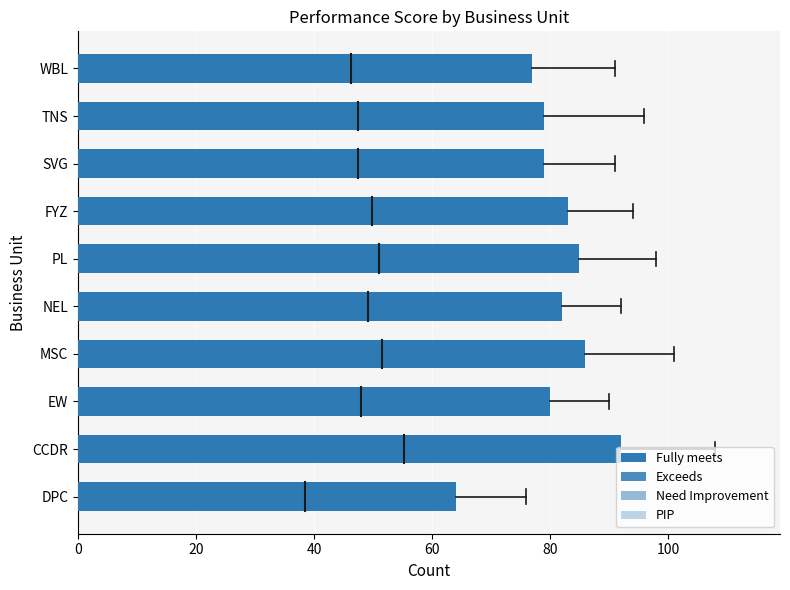

Which series has the largest total across all categories?

Fully meets